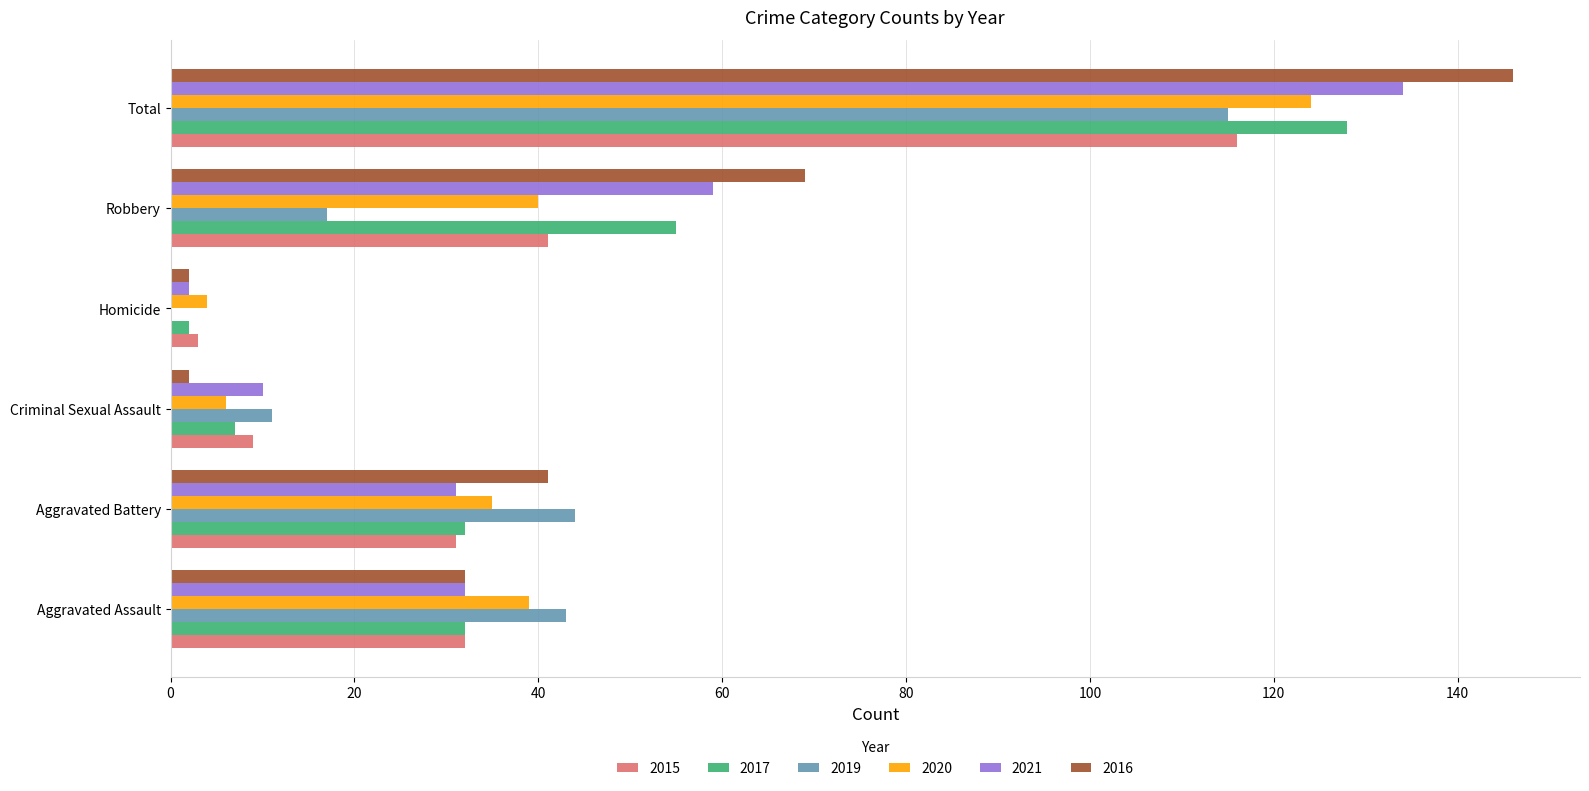

What is the total value across all series at Aggravated Assault?

210